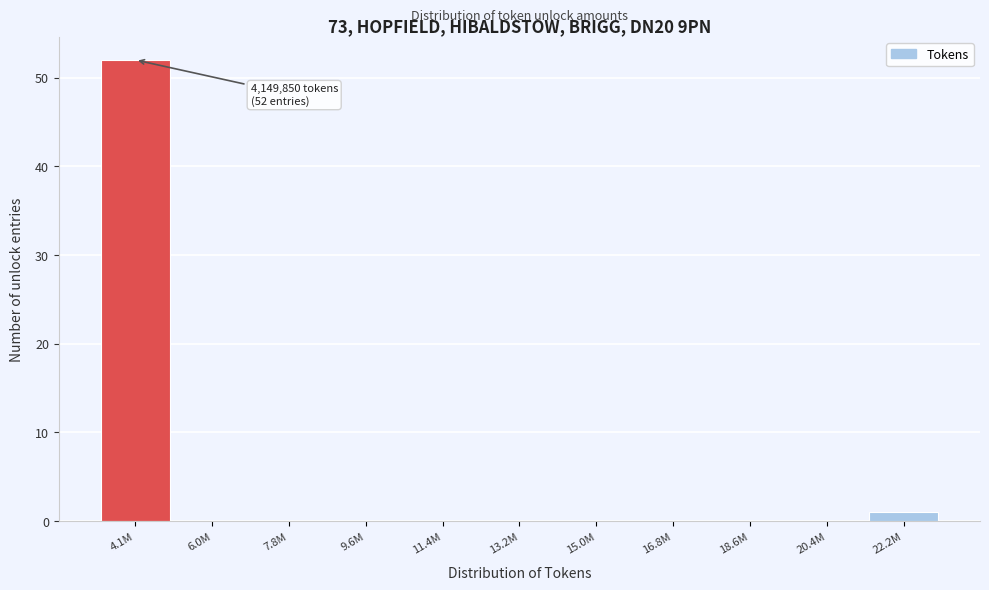

Reading right to left, transcribe all the data shown in this chart.

22.2M=1	20.4M=0	18.6M=0	16.8M=0	15.0M=0	13.2M=0	11.4M=0	9.6M=0	7.8M=0	6.0M=0	4.1M=52